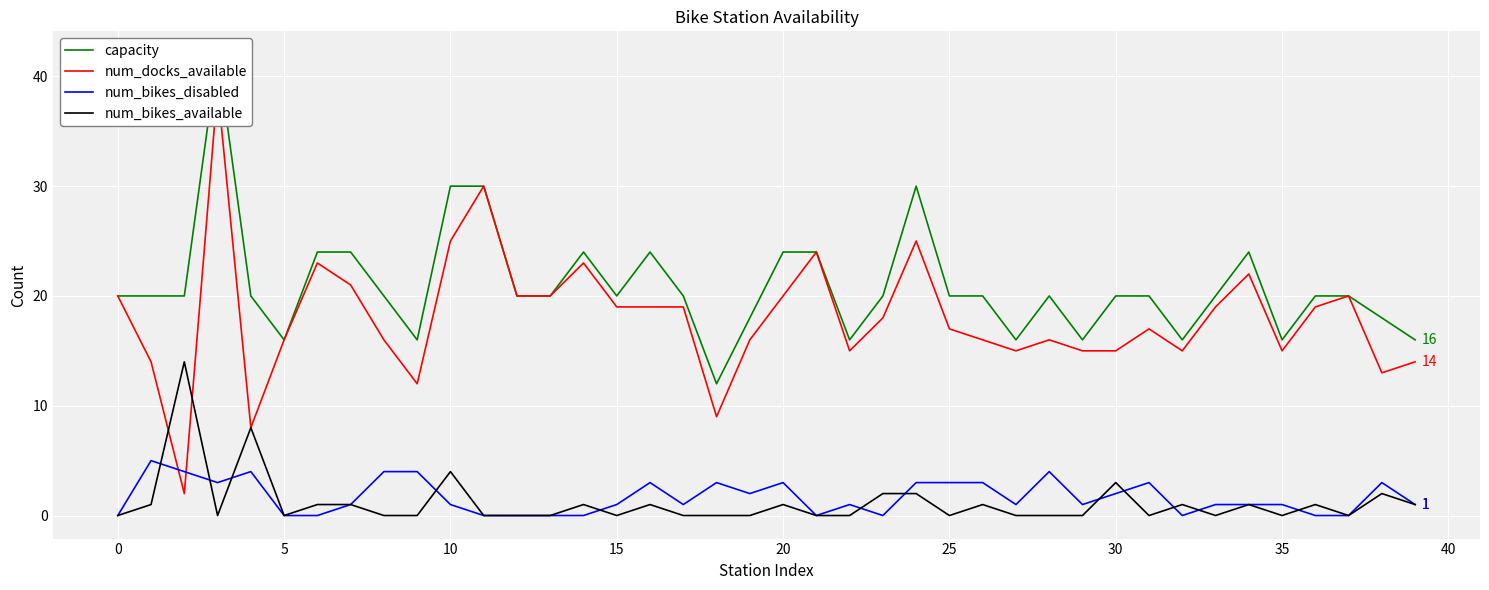

Rank the series by their maximum value, from lowest to highest.

num_bikes_disabled, num_bikes_available, num_docks_available, capacity